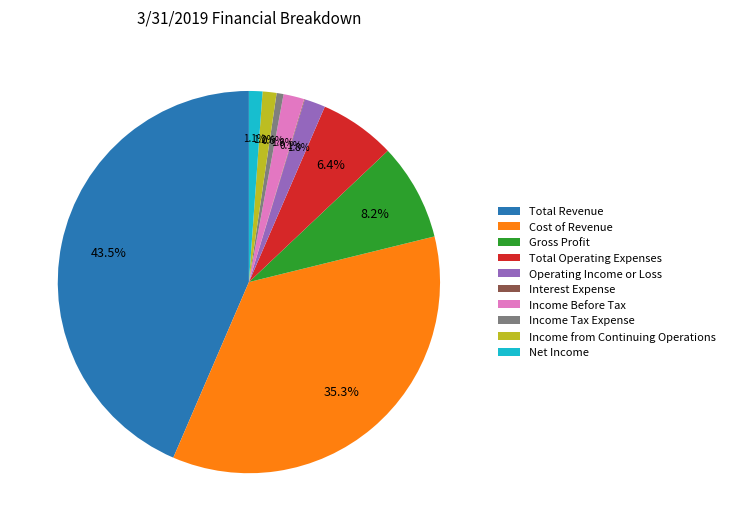

True or false: Cost of Revenue accounts for 35% of the total.

True